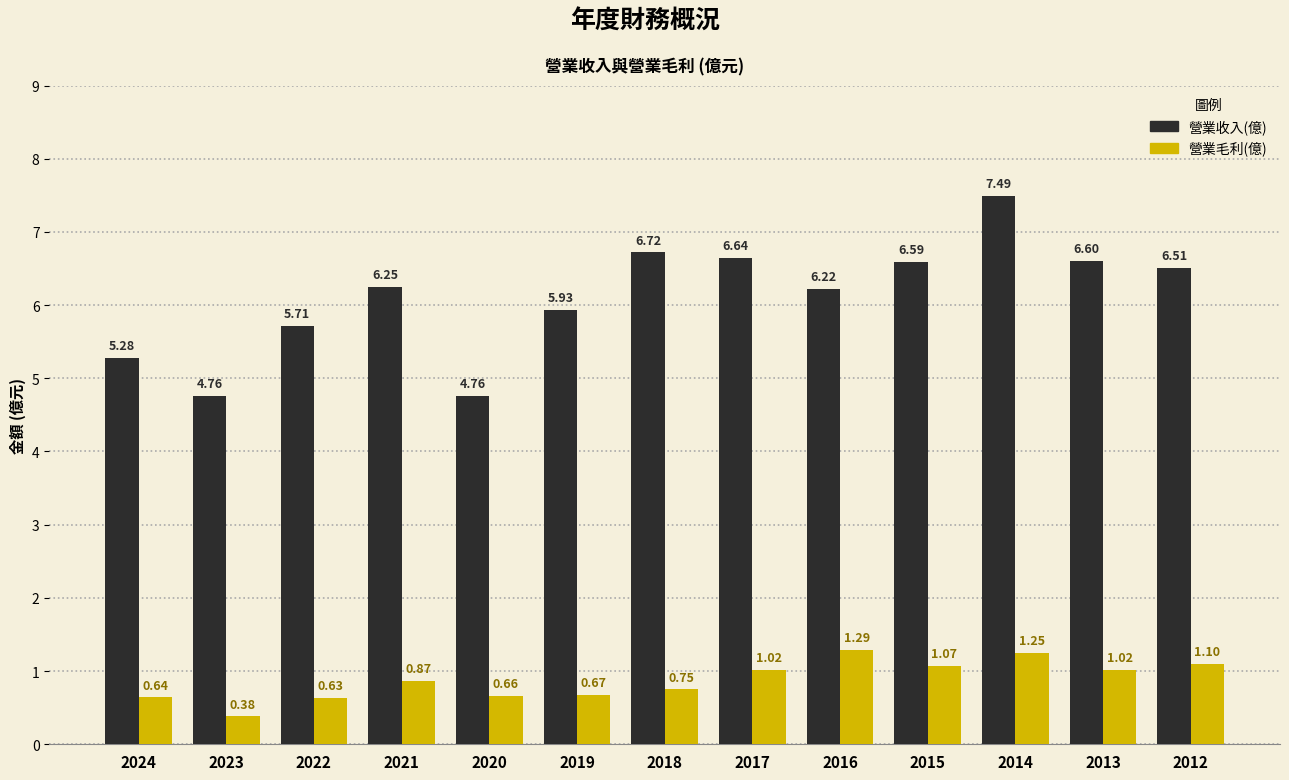

At which label is 營業收入(億) closest to 6?

2019